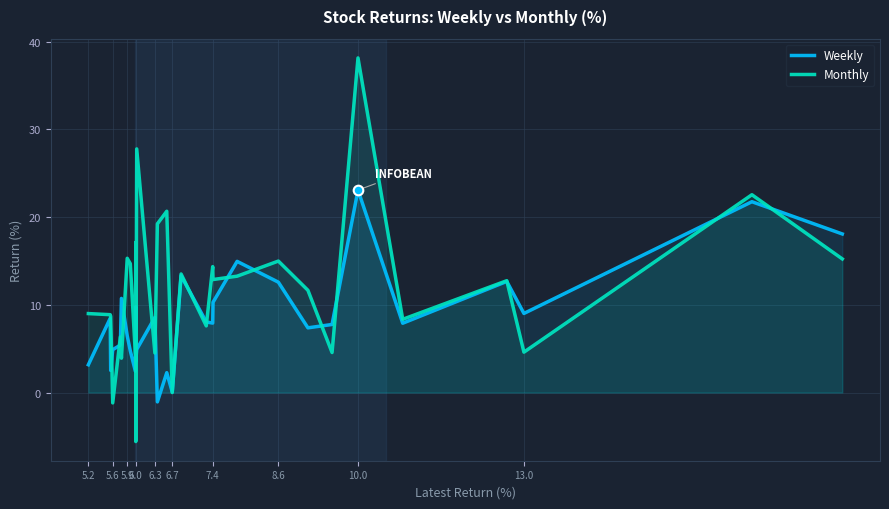

Which series has the largest total across all categories?

Monthly